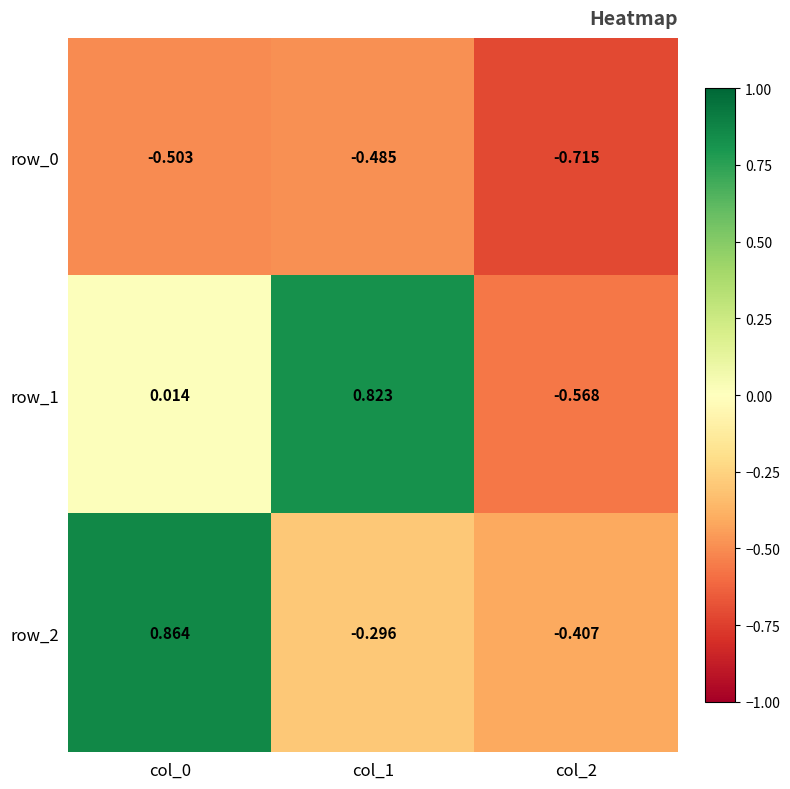

Which series has the largest total across all categories?

row_1